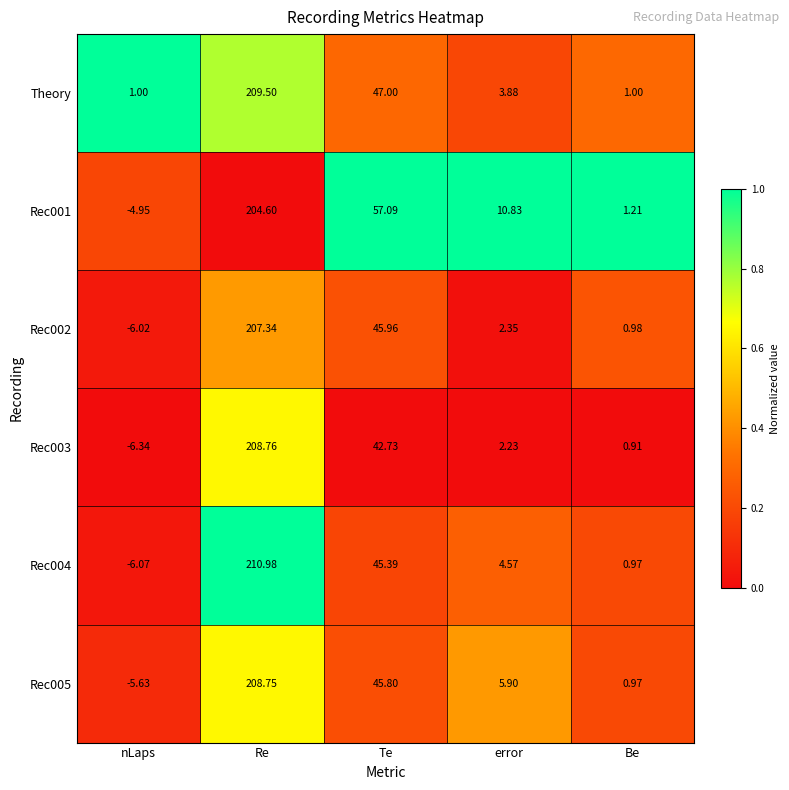

Where is Rec004 nearest to the value 102?

Te